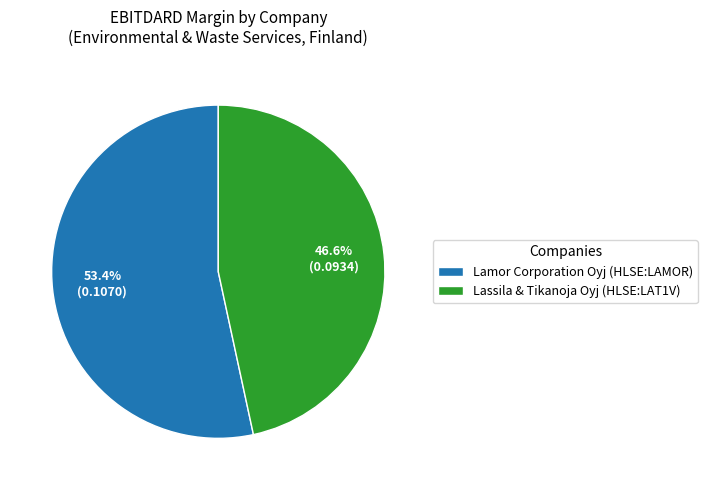

How many slices are in this pie chart?

2